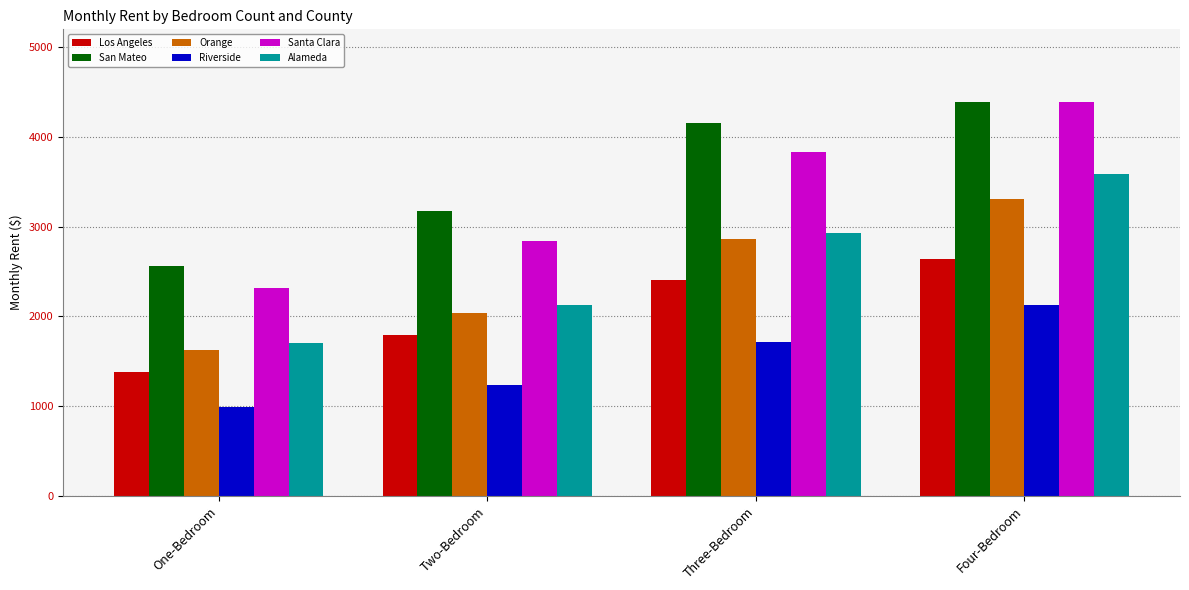

Are the bars grouped side by side (vs. stacked)?

Yes